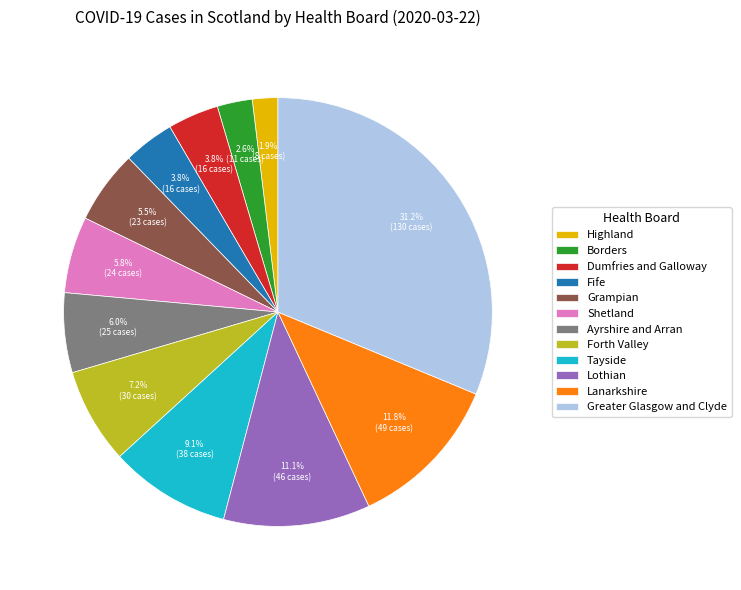

Which slice is the smallest?

Highland